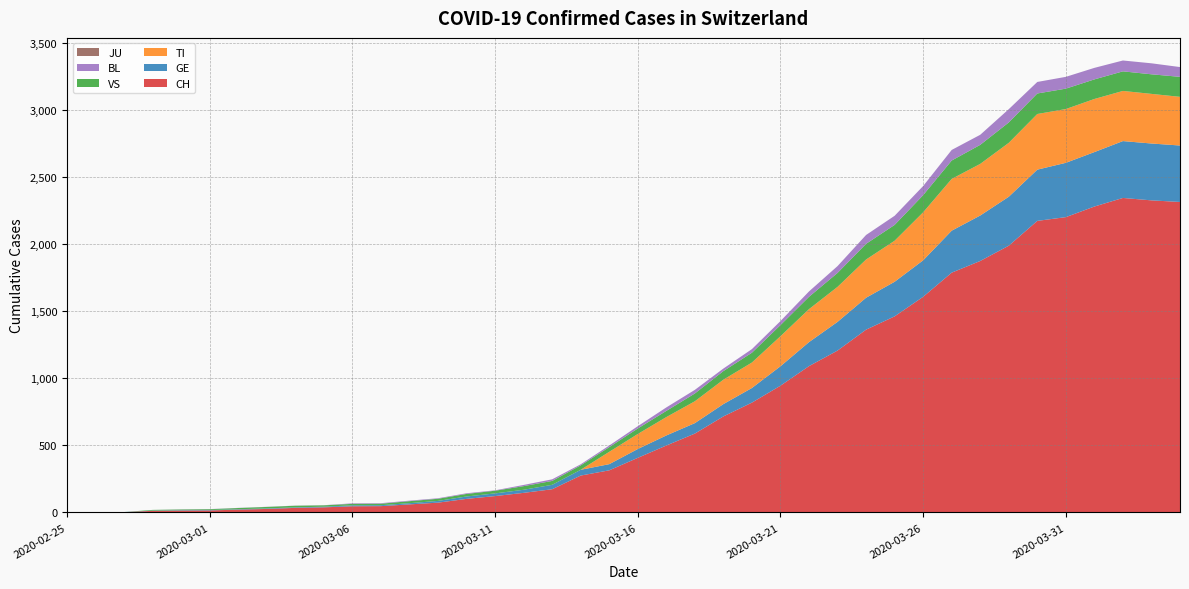

Reading right to left, transcribe all the data shown in this chart.

CH: 2315	2327	2345	2281	2202	2174	1989	1875	1788	1608	1462	1363	1207	1091	945	819	716	588	499	407	314	275	173	146	122	101	73	60	47	46	38	34	26	21	15	14	12	2	1	0
GE: 421	424	424	406	405	382	365	339	313	272	258	238	214	179	145	109	92	78	75	66	46	43	33	23	20	18	13	9	7	7	5	4	4	3	3	3	2	1	1	0
TI: 363	370	374	396	401	415	402	385	386	358	306	285	261	246	224	190	182	163	137	112	92	0	0	0	0	0	0	0	0	0	0	0	0	0	0	0	0	0	0	0
VS: 149	146	146	146	152	153	152	142	137	128	118	117	104	92	83	73	64	58	46	41	35	33	29	27	20	19	16	15	11	11	10	12	11	9	6	5	5	0	0	0
BL: 73	82	81	86	88	86	99	75	79	68	68	66	51	40	30	27	19	27	26	17	12	8	12	9	3	5	4	4	4	4	1	1	1	1	1	1	0	0	0	0
JU: 0	0	0	0	0	0	0	0	0	0	0	0	0	0	0	0	0	0	0	0	0	0	0	0	0	0	0	0	0	0	0	0	0	0	0	0	0	0	0	0